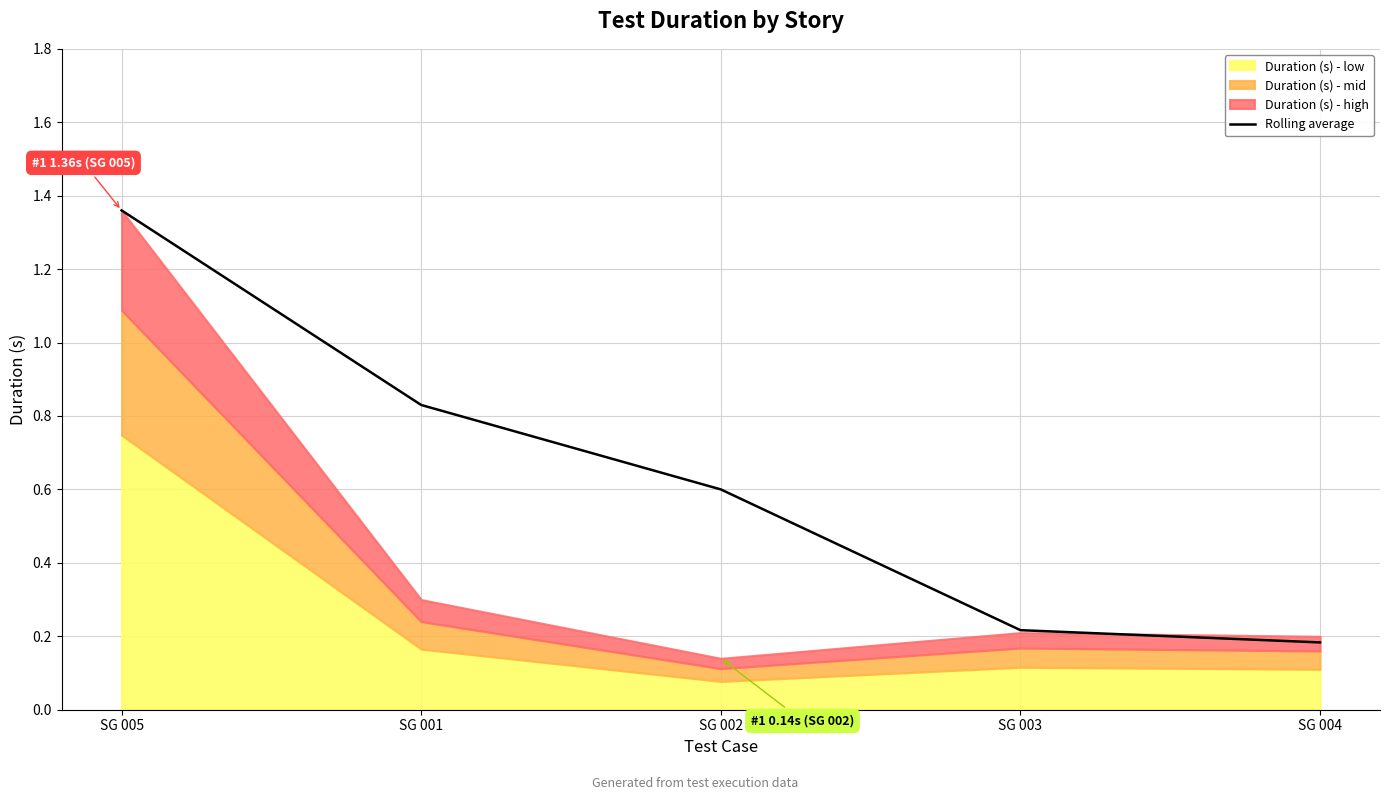

What is the approximate value at SG 004?

0.2